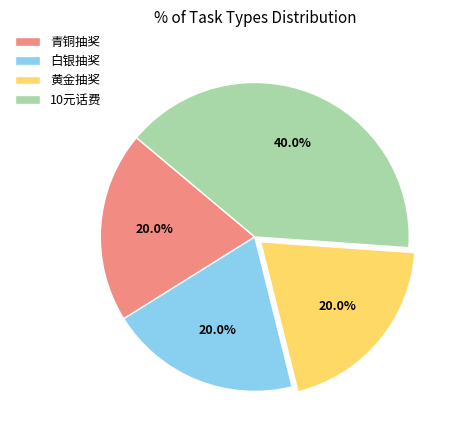

Which slice is the largest?

10元话费